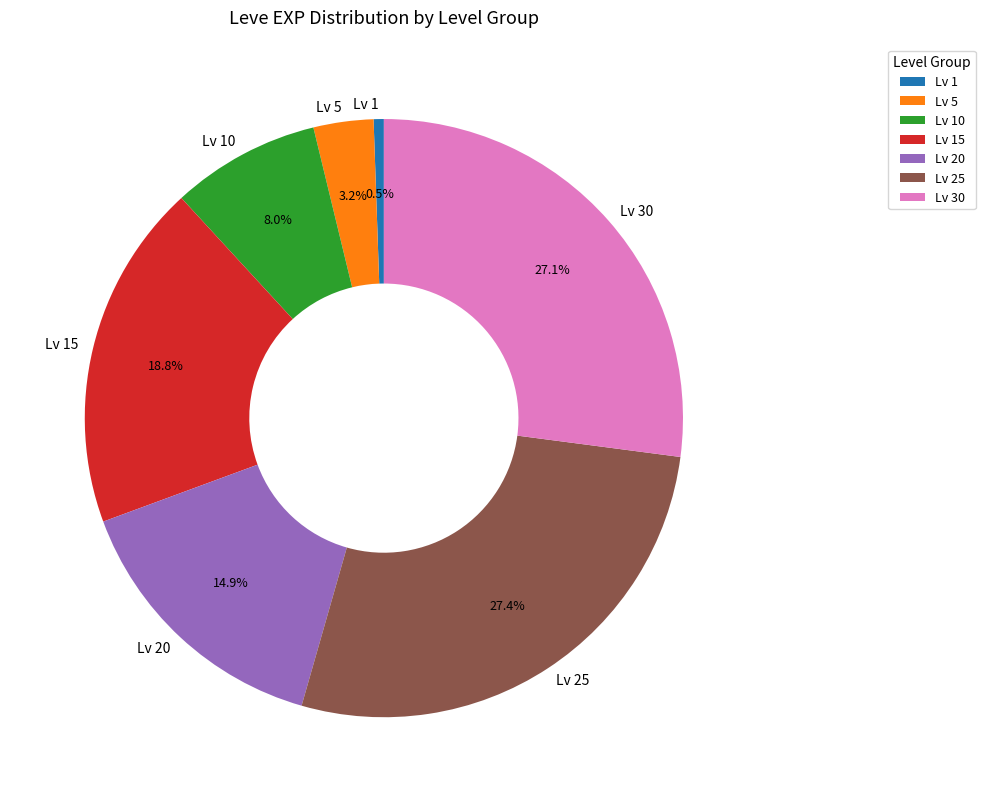

What percentage do Lv 25 and Lv 20 together represent?

42.3%